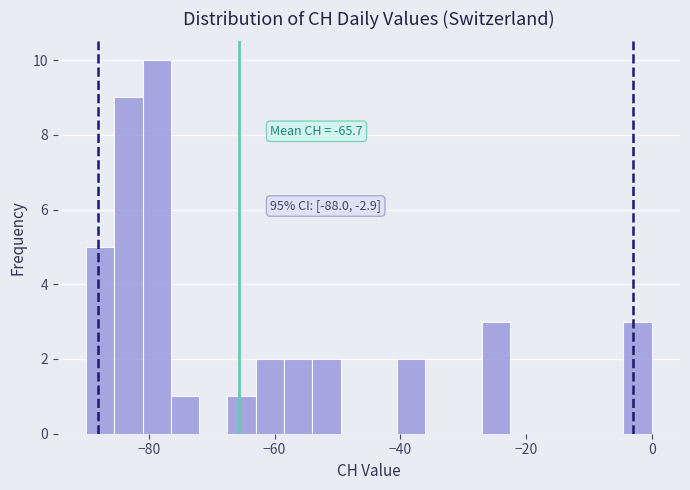

Around what value on the x-axis is the tallest bar? Give the approximate position of its centre, as read against the axis.

-78